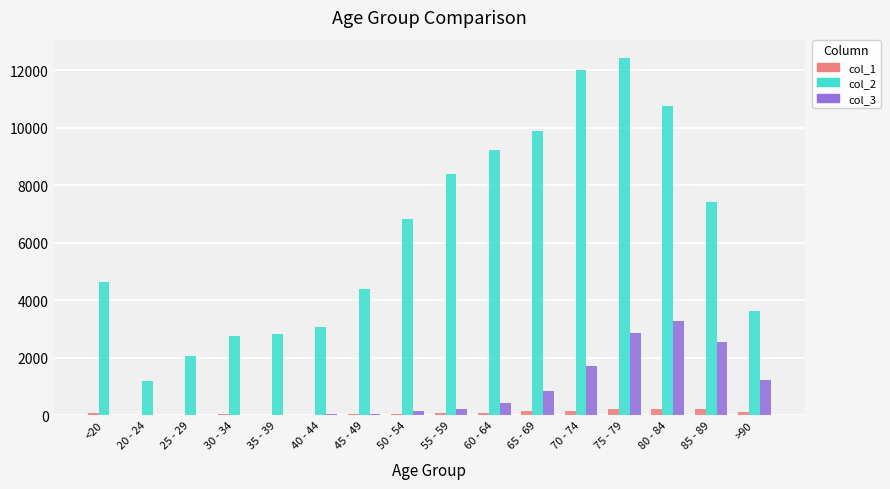

What is the maximum value shown in the chart?

12434